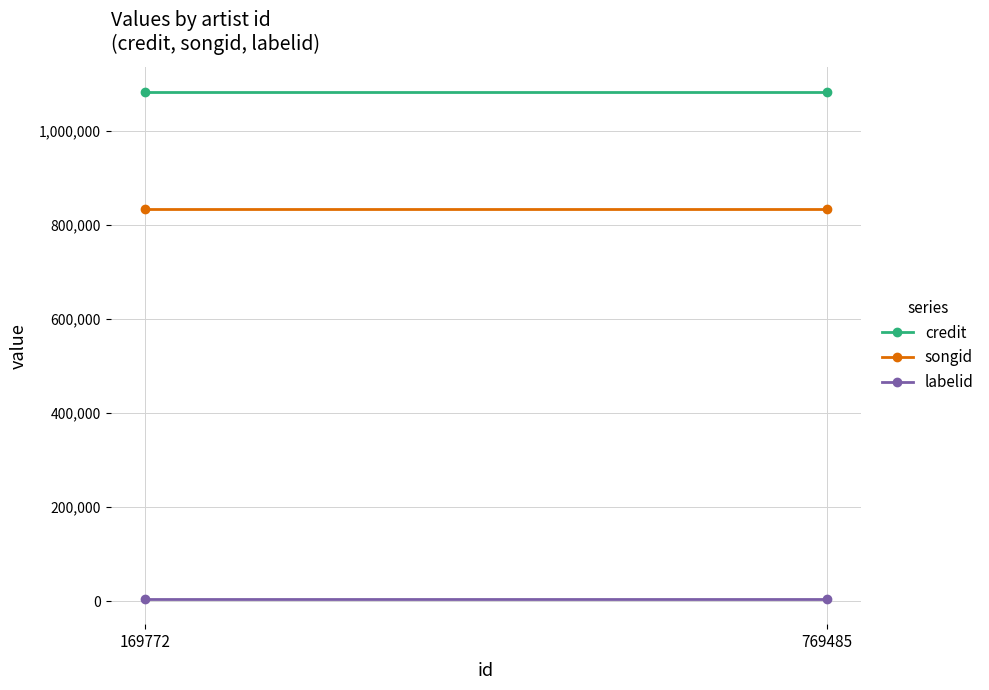

At which category is the sum across all series the highest?

169772